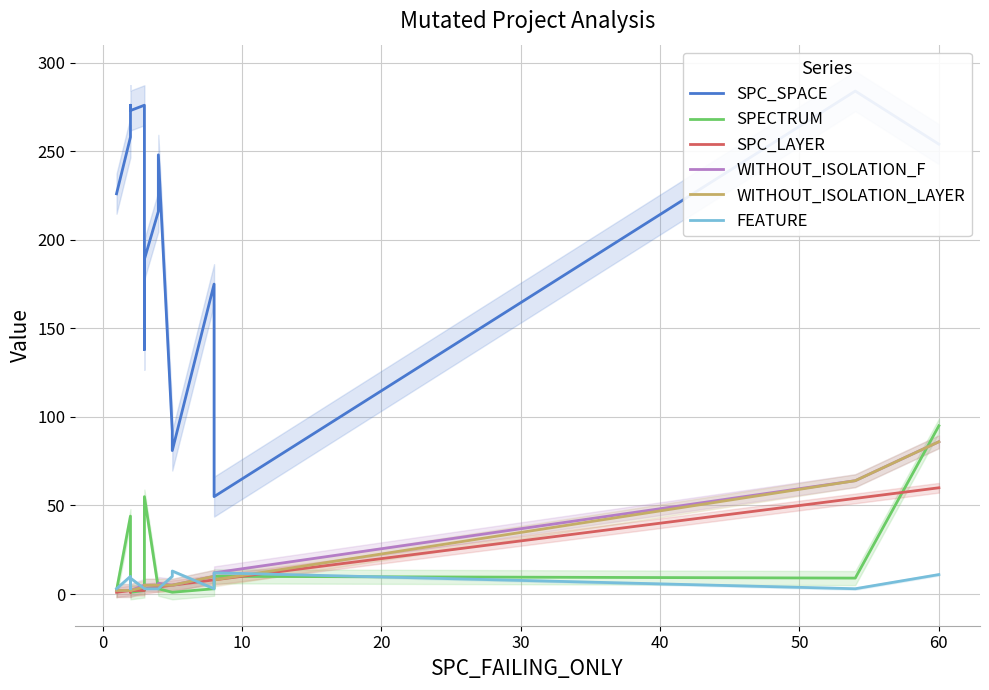

In SPC_LAYER, how many points are higher than both neighbors (excluding endpoints)?

1